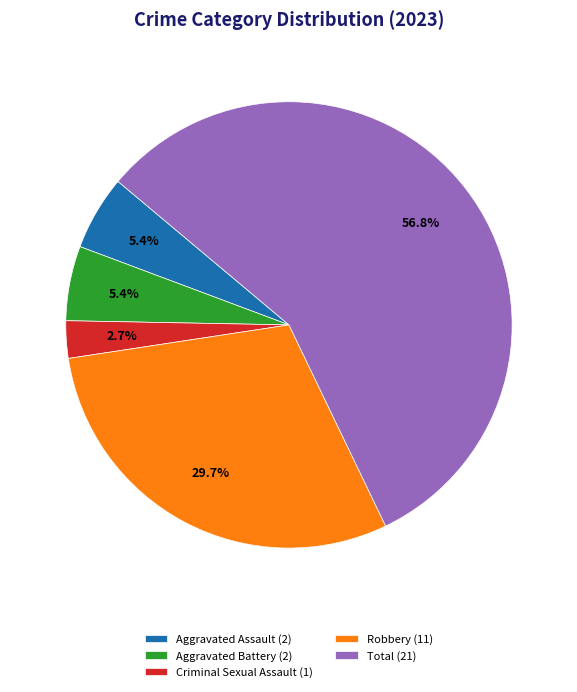

To the nearest percent, what is the difference between the largest and smallest slice percentages?

54%